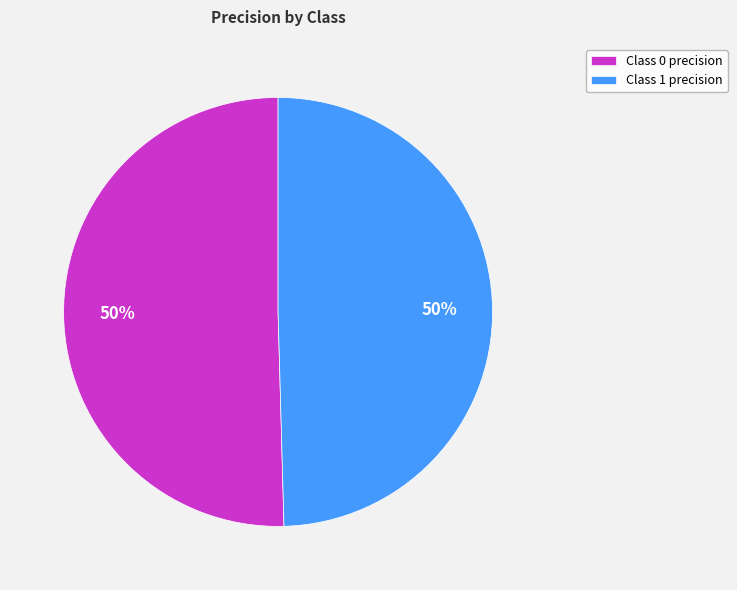

To the nearest percent, what is the combined percentage of Class 0 precision and Class 1 precision?

100%